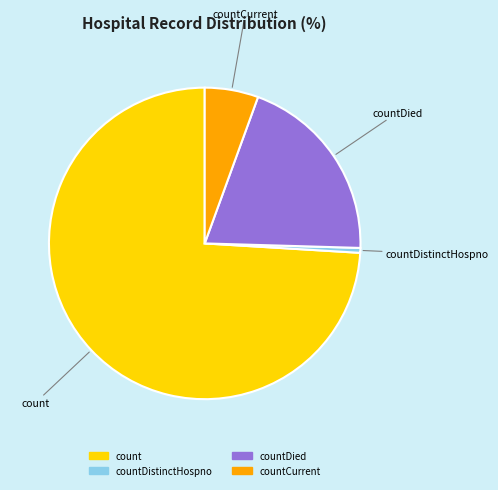

Is there a majority slice in this chart?

Yes